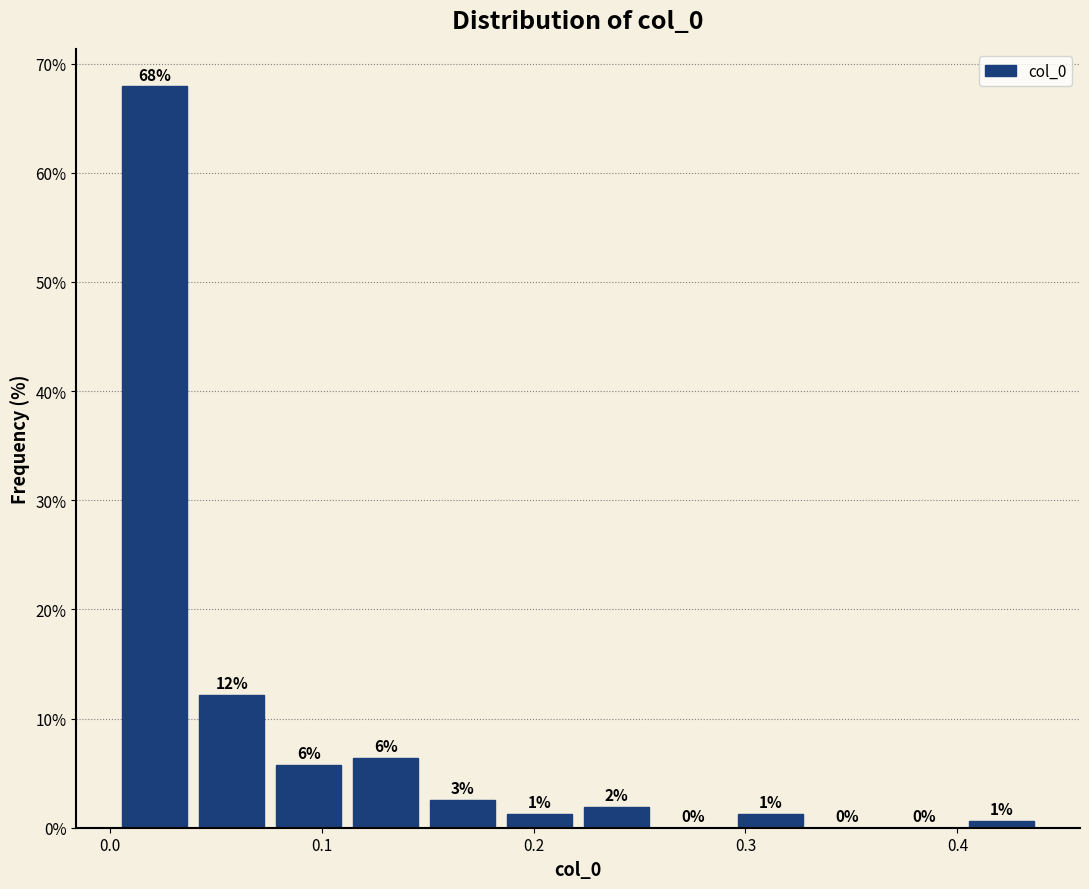

Around what value on the x-axis is the tallest bar? Give the approximate position of its centre, as read against the axis.

0.02